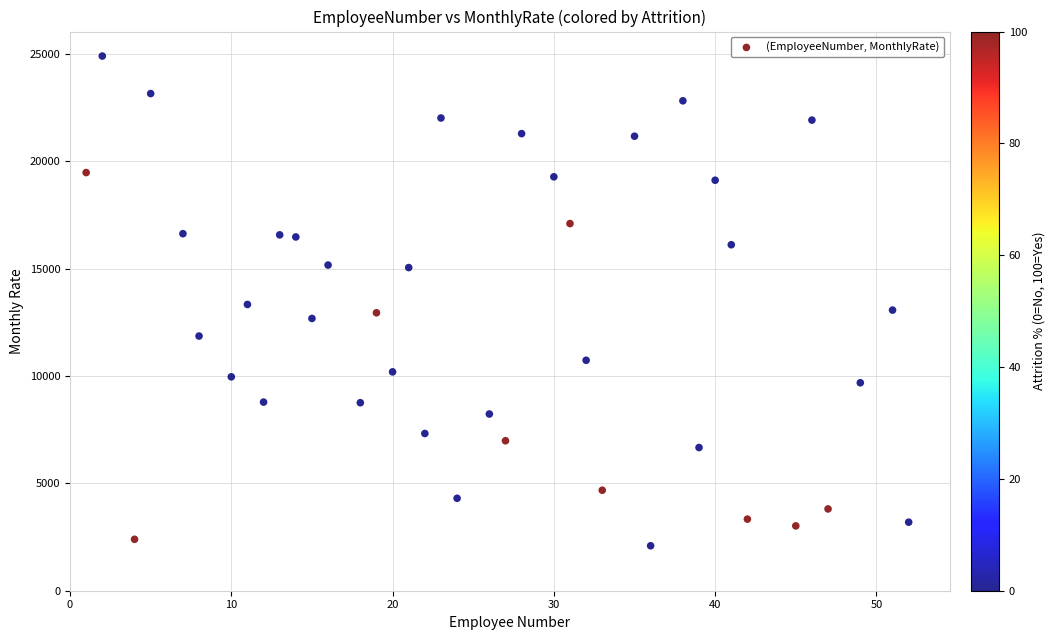

What is the range of Y values (max minus min)?

22813